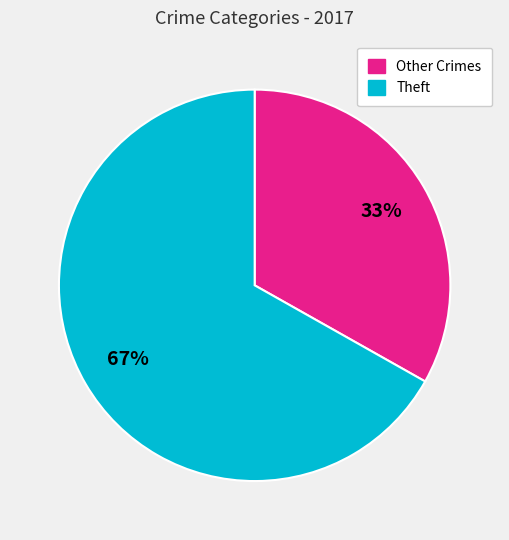

To the nearest percent, what is the average slice percentage?

50%